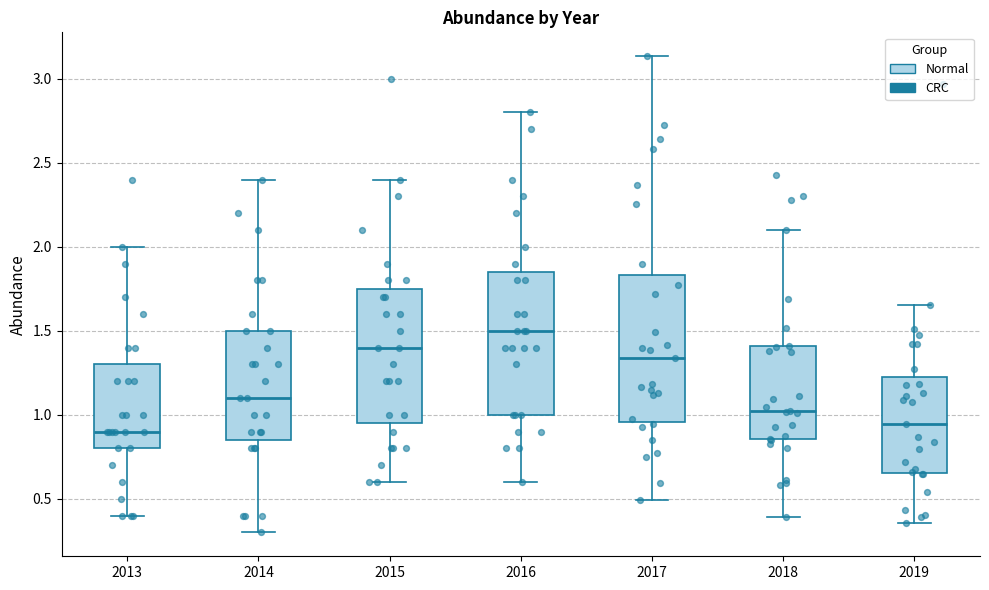

Where is the upper edge of the box at x = 2018 on the y-axis? The values are not printed on the chart, so give them approximately, as read against the axis.

1.40